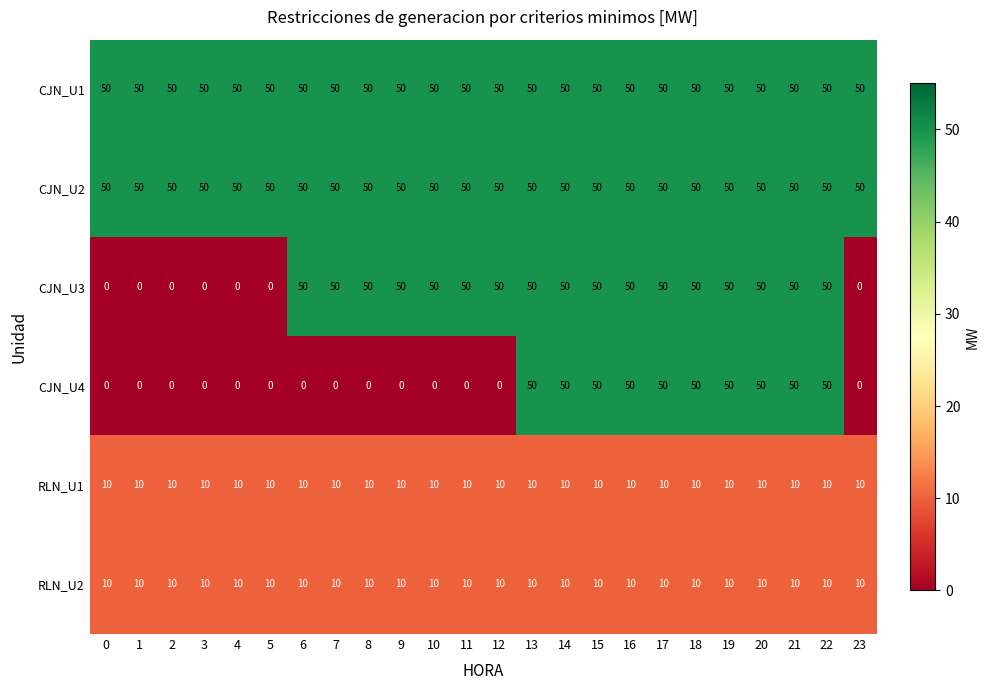

True or false: CJN_U3 has a value of 50 at 21.

True